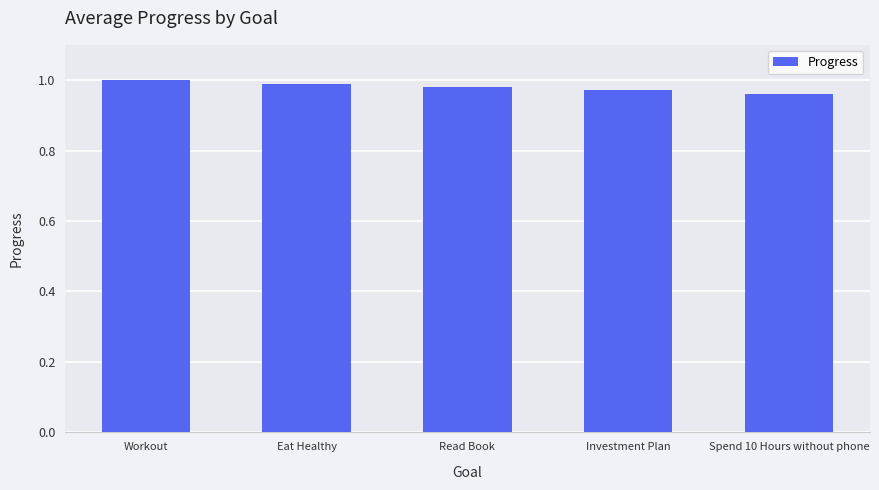

List the labels in order of value, smallest first.

Spend 10 Hours without phone, Investment Plan, Read Book, Eat Healthy, Workout